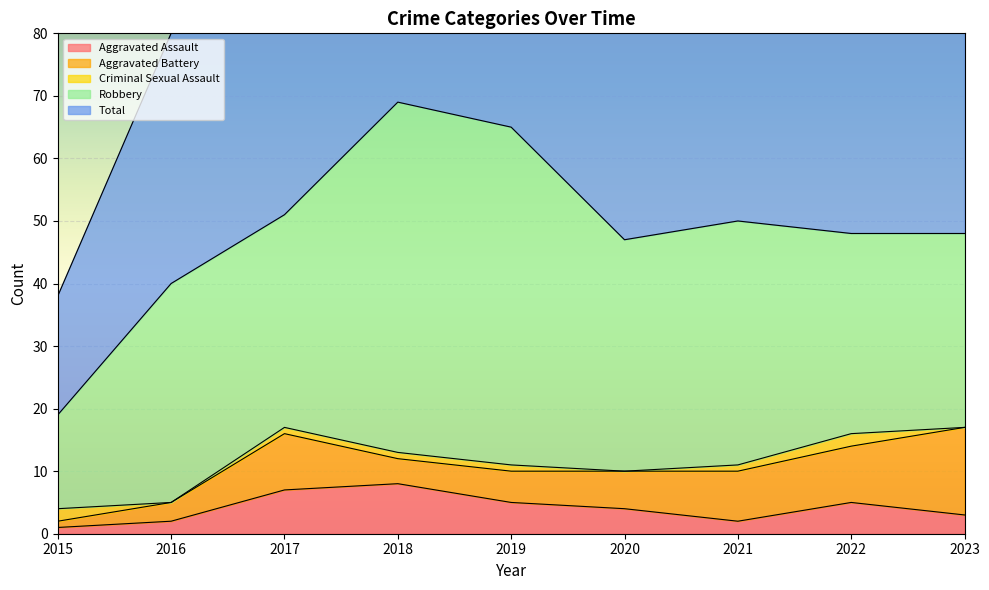

Which label corresponds to the smallest value in the chart?

2016